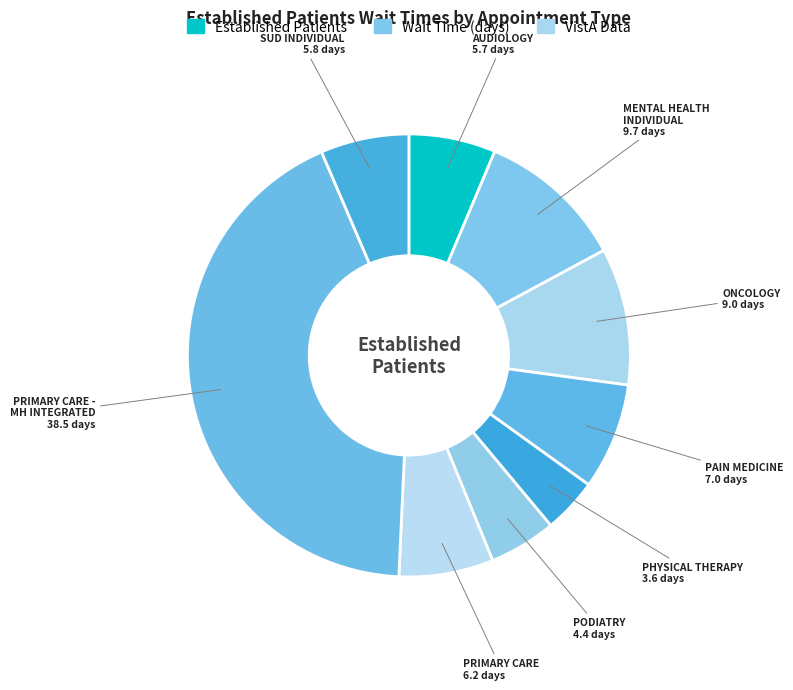

Rank the categories by value from highest to lowest.

PRIMARY CARE - MENTAL HEALTH INTEGRATED, MENTAL HEALTH INDIVIDUAL, ONCOLOGY, PAIN MEDICINE, PRIMARY CARE, SUBSTANCE USE DISORDER INDIVIDUAL, AUDIOLOGY, PODIATRY, PHYSICAL THERAPY